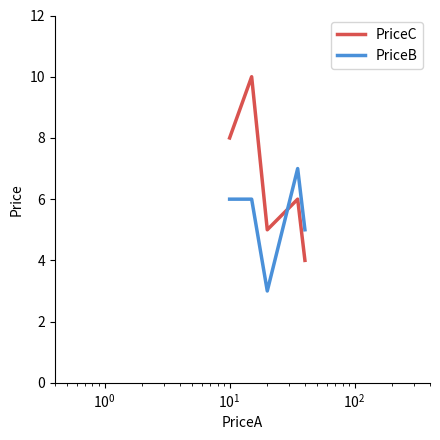

Reading right to left, what are all the values shown in this chart?

PriceC: 4	6	5	10	10	8
PriceB: 5	7	3	6	6	6